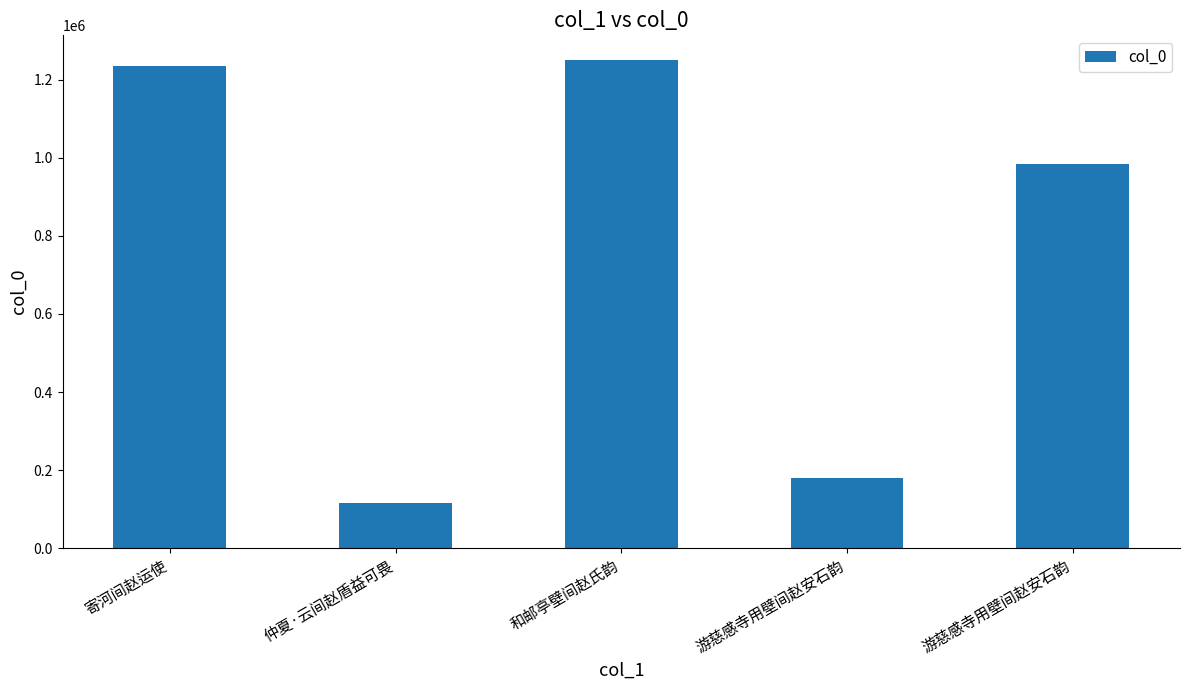

What is the difference between the maximum and second lowest values?

1072347